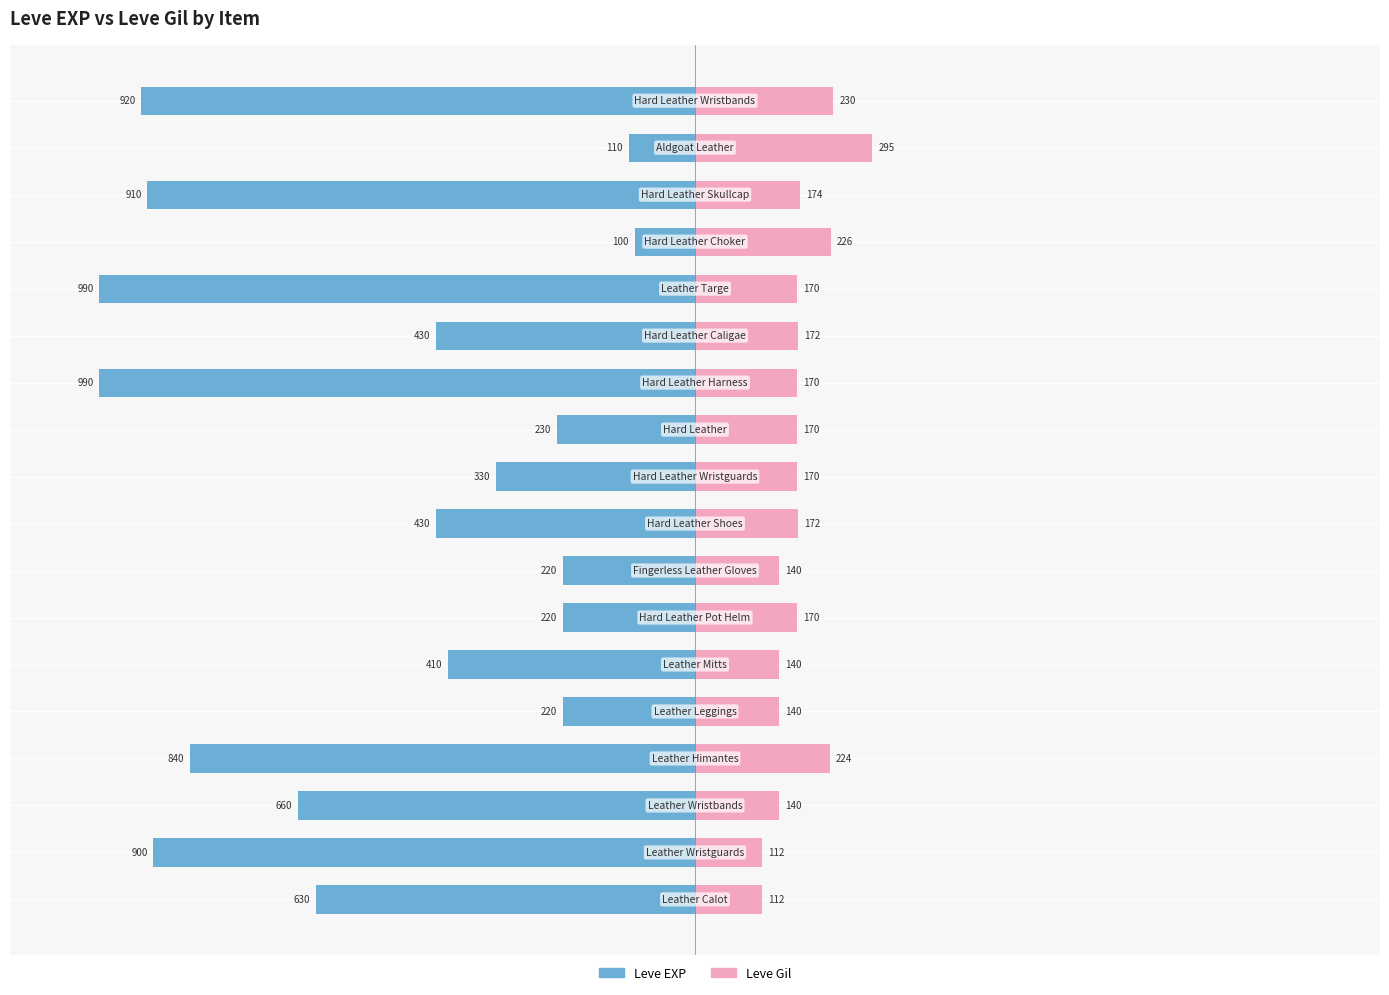

What position from the left is 150?

7